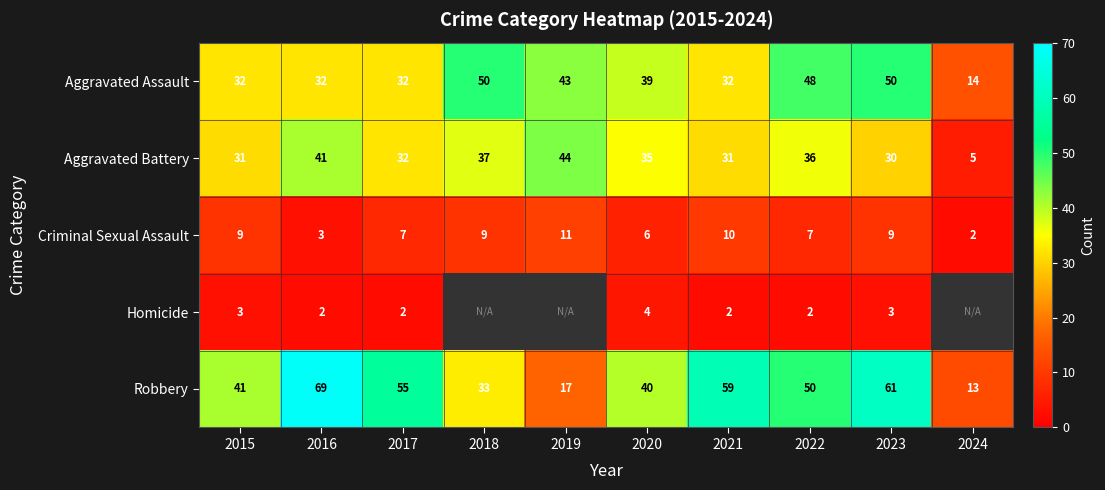

What is the spread (max minus min) of values at 2015?

38